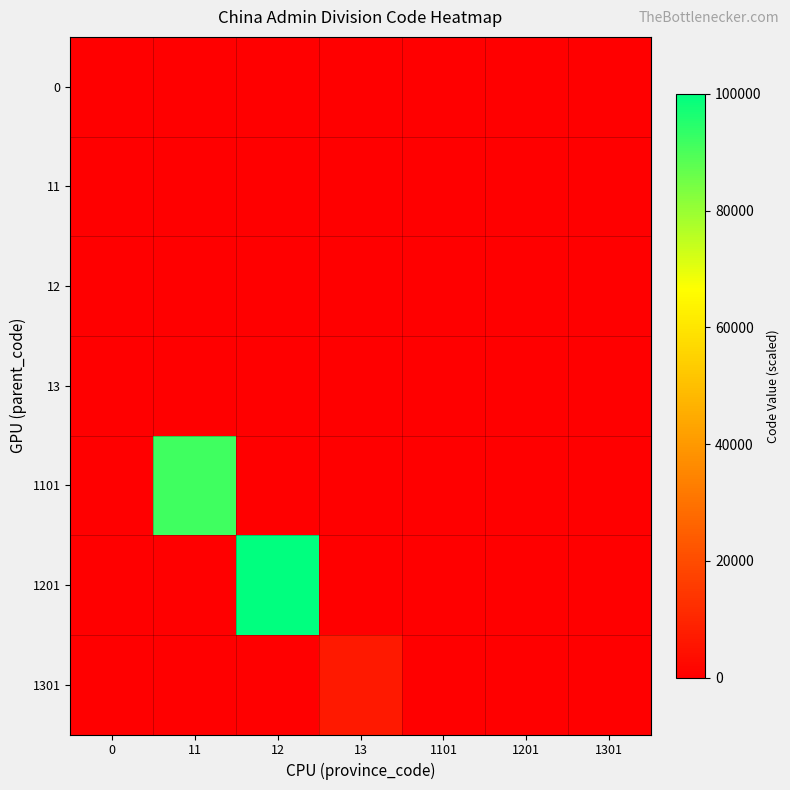

At which category does the chart reach its peak across all series?

12